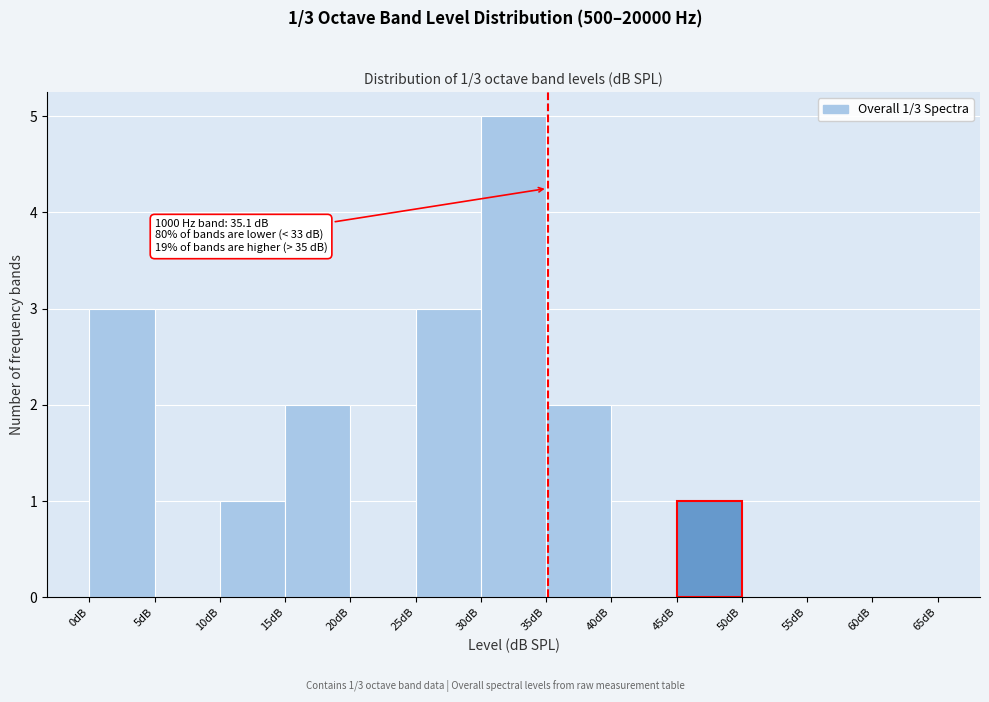

Over which range of the x-axis is the bar tallest?

30 to 35